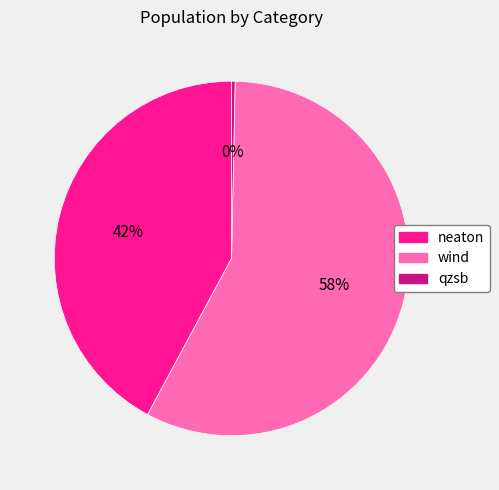

Is wind the majority of the pie?

Yes